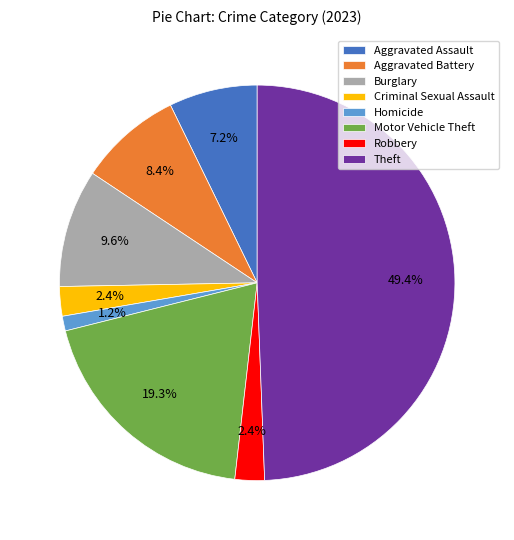

Does Homicide represent more than half of the total?

No